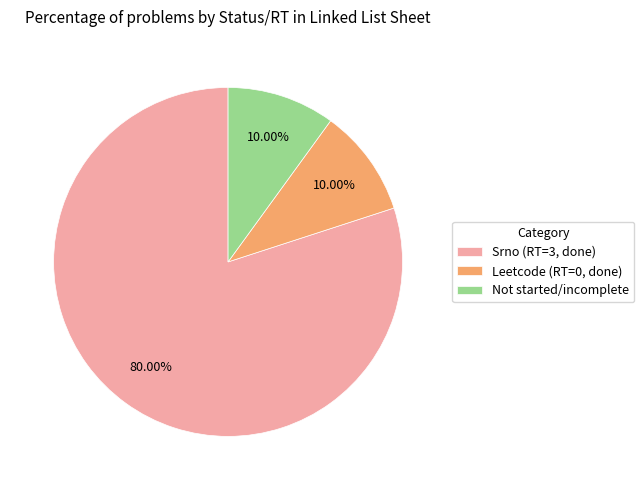

Is there a majority slice in this chart?

Yes